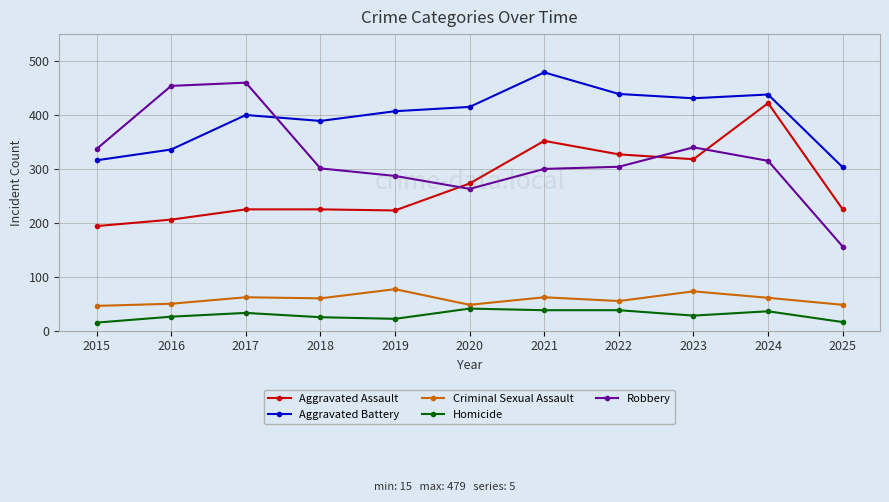

At which category is the sum across all series the highest?

2024